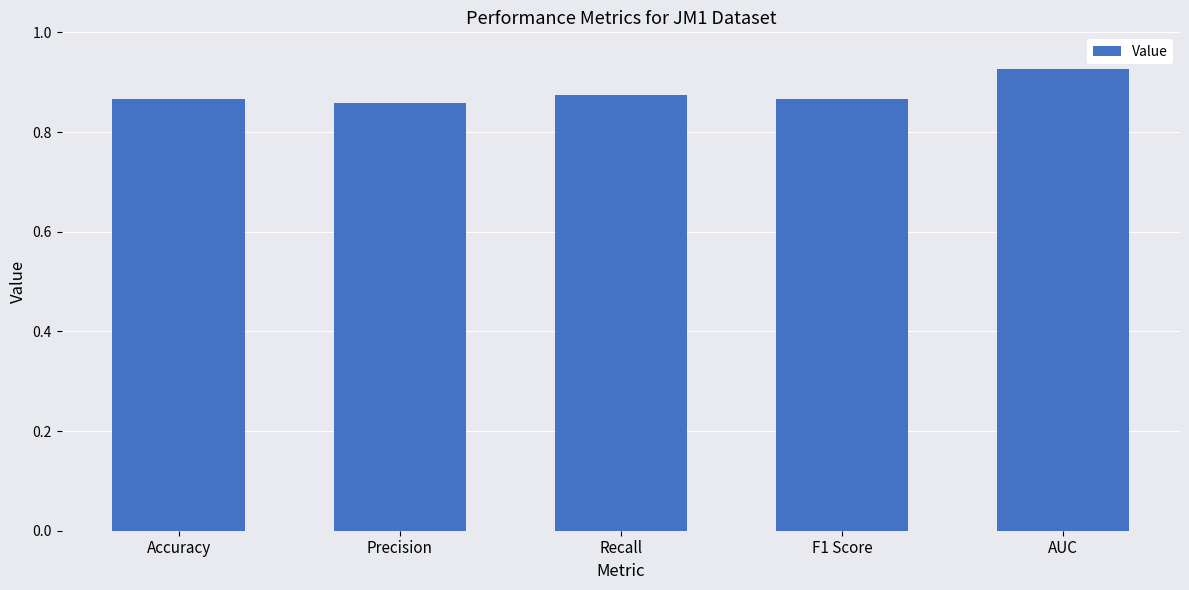

True or false: the data shows 0.3 at Precision.

False